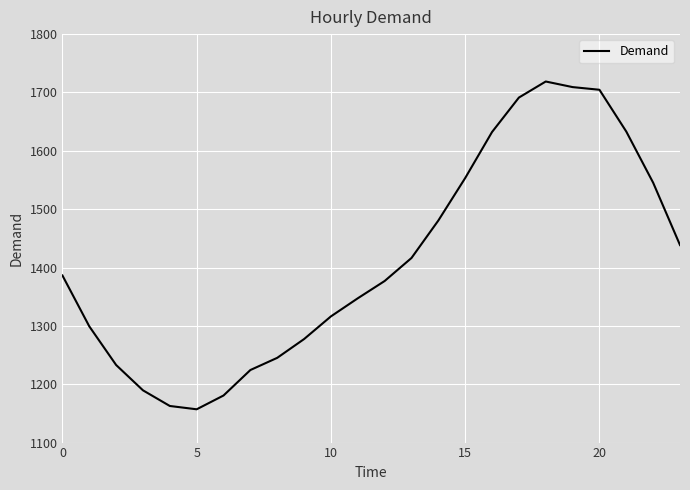

What is the difference between the maximum and minimum values?

561.7